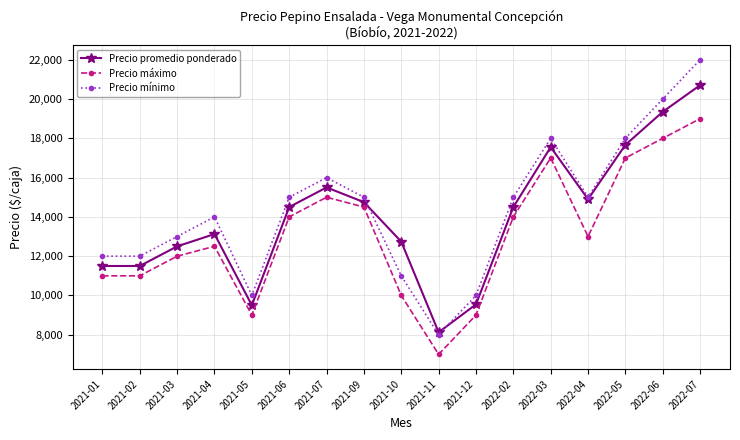

What is the total value across all series at 2021-05?

28500